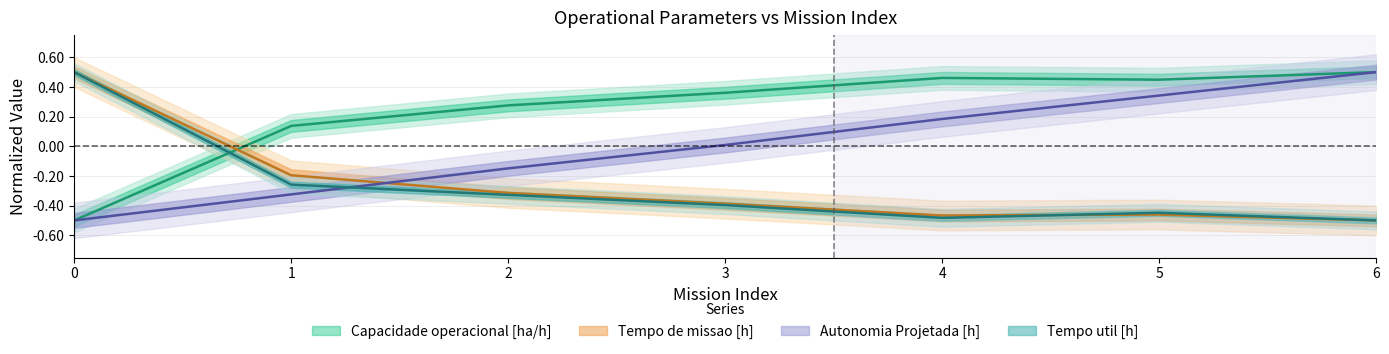

In Tempo de missao [h], how many points are higher than both neighbors (excluding endpoints)?

1